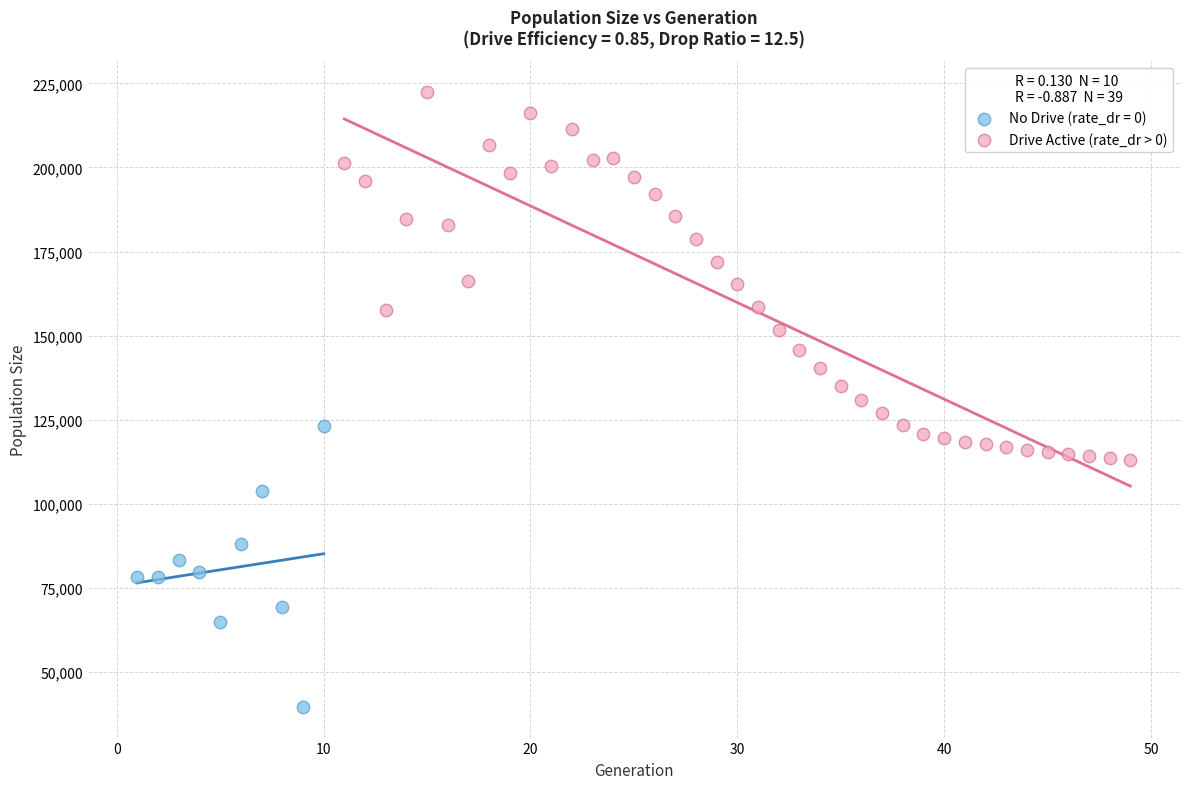

Which series contains the highest Y value?

Drive Active (rate_dr > 0)